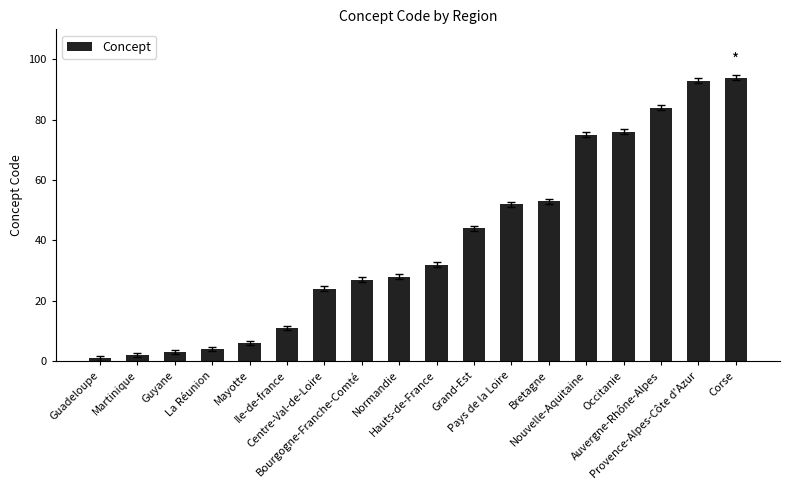

What is the minimum value shown in the chart?

1